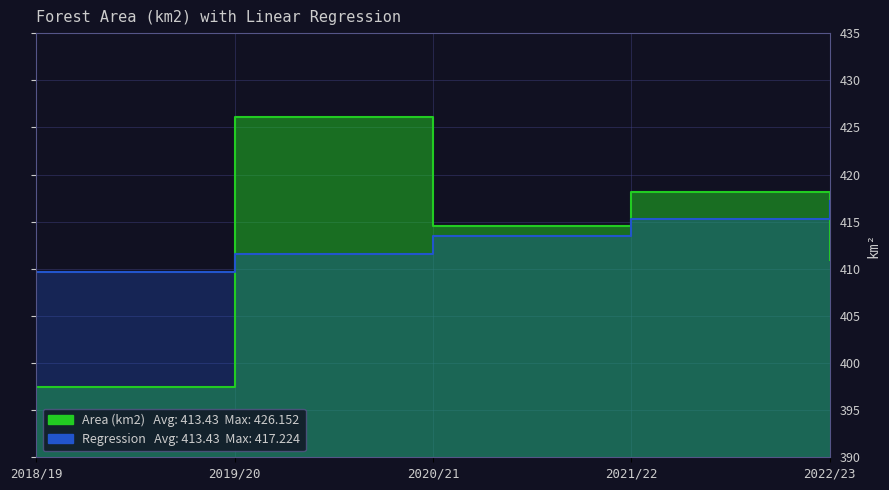

What is the sum of all Area Linear Regression values?

2067.1